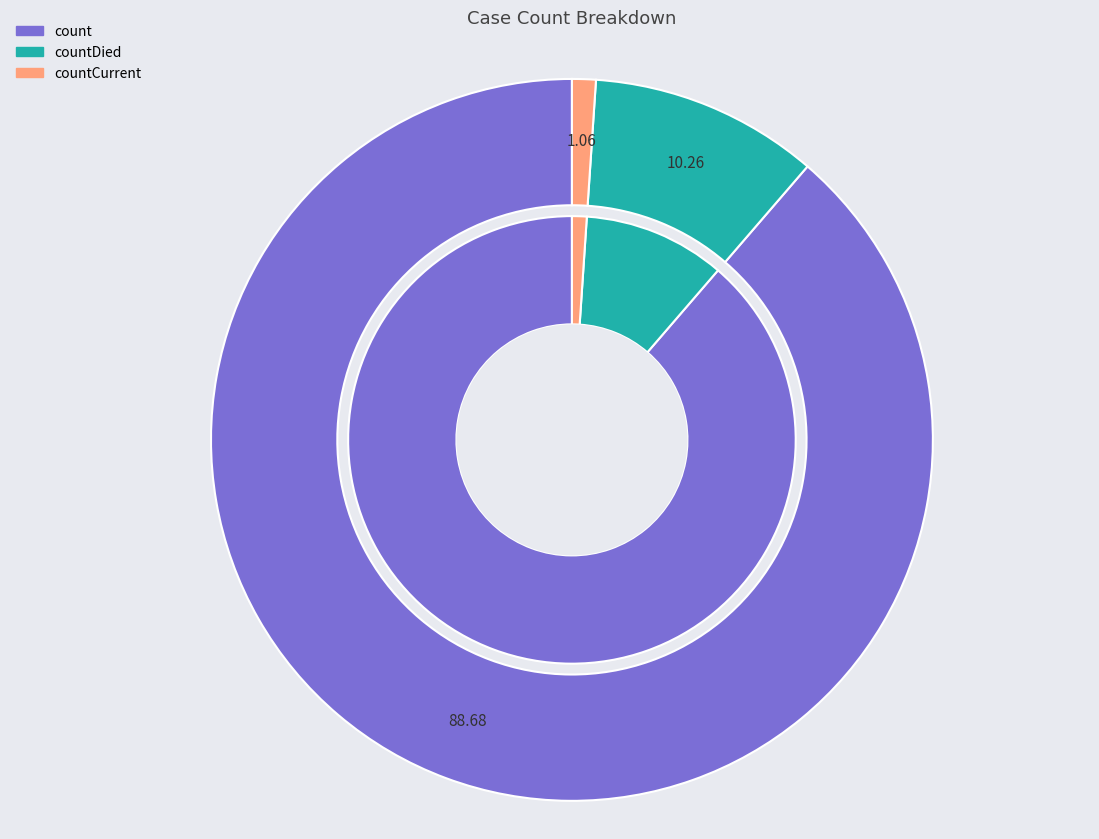

How many segments does this pie chart have?

3